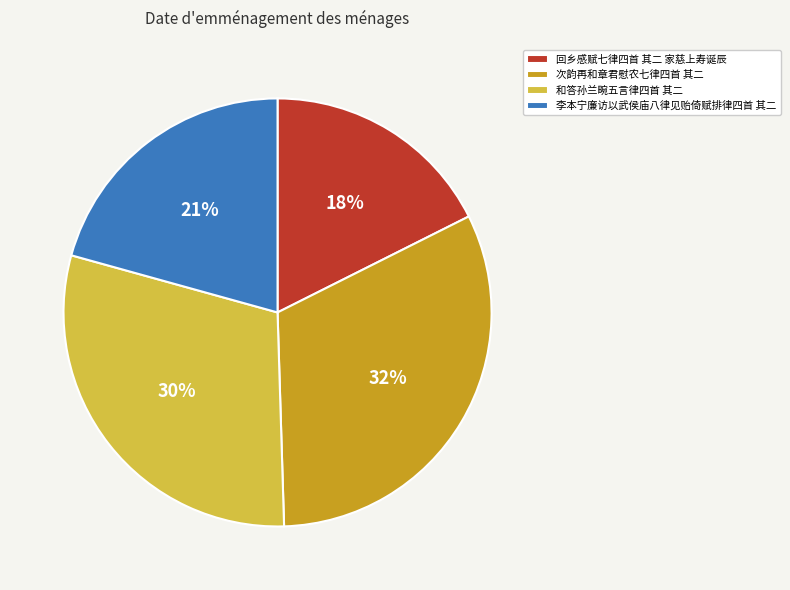

How many slices are in this pie chart?

4